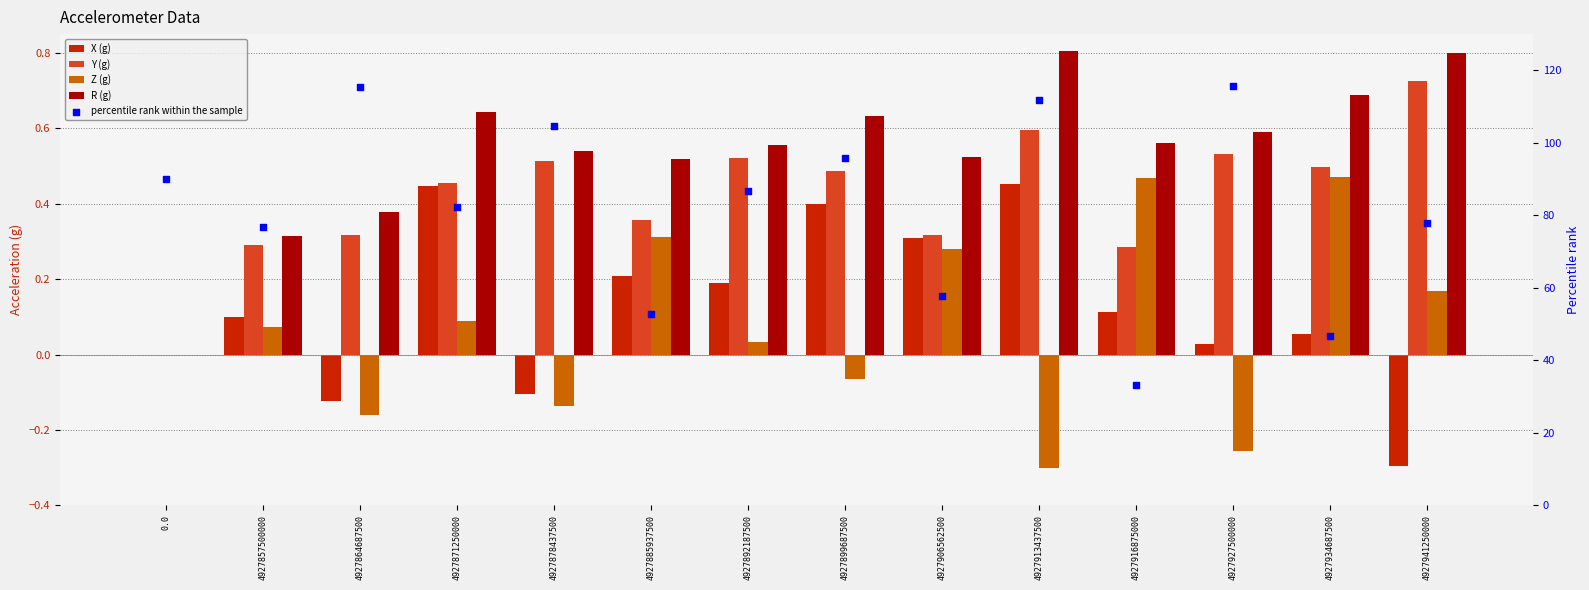

Is the value of percentile rank within the sample at 4927885937500 greater than the value of Y (g) at 4927934687500?

Yes